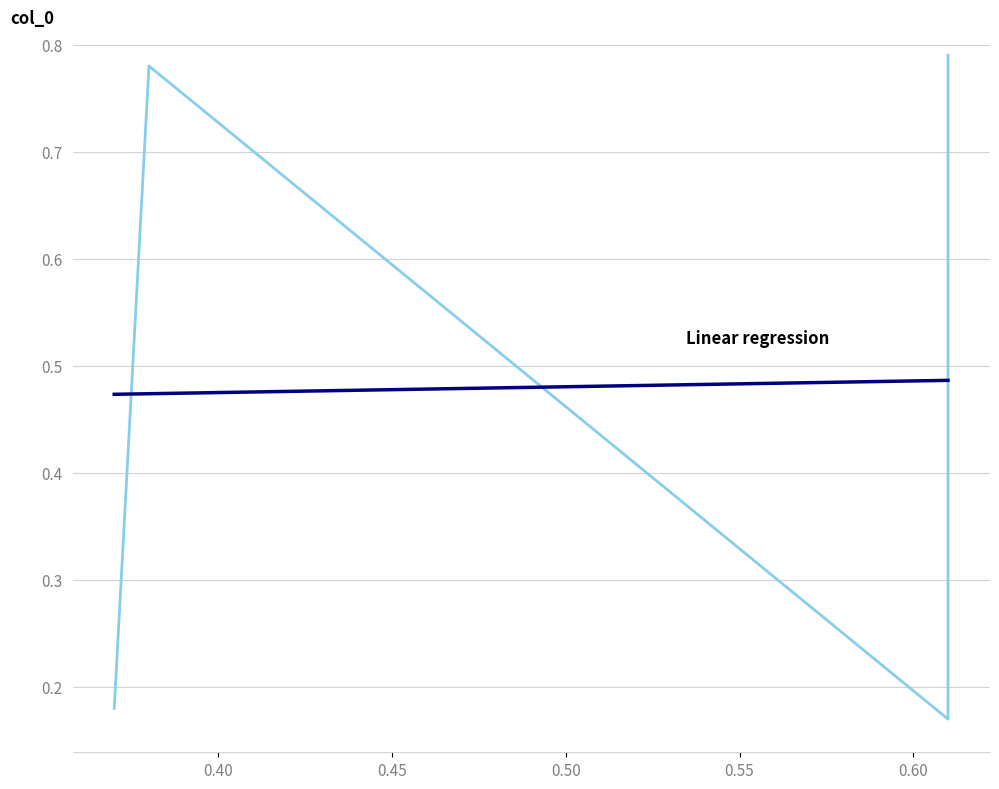

What is the sum of the values at 2 and 1?

1.6